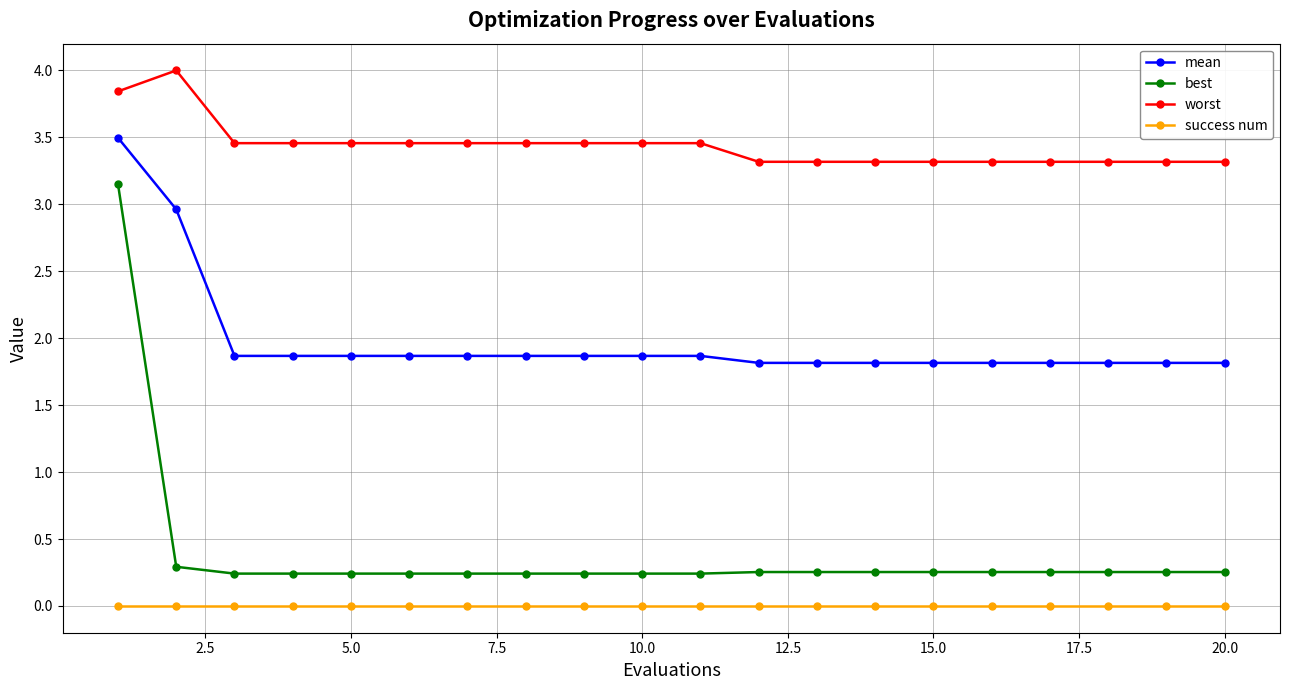

True or false: mean and worst intersect in this chart.

False